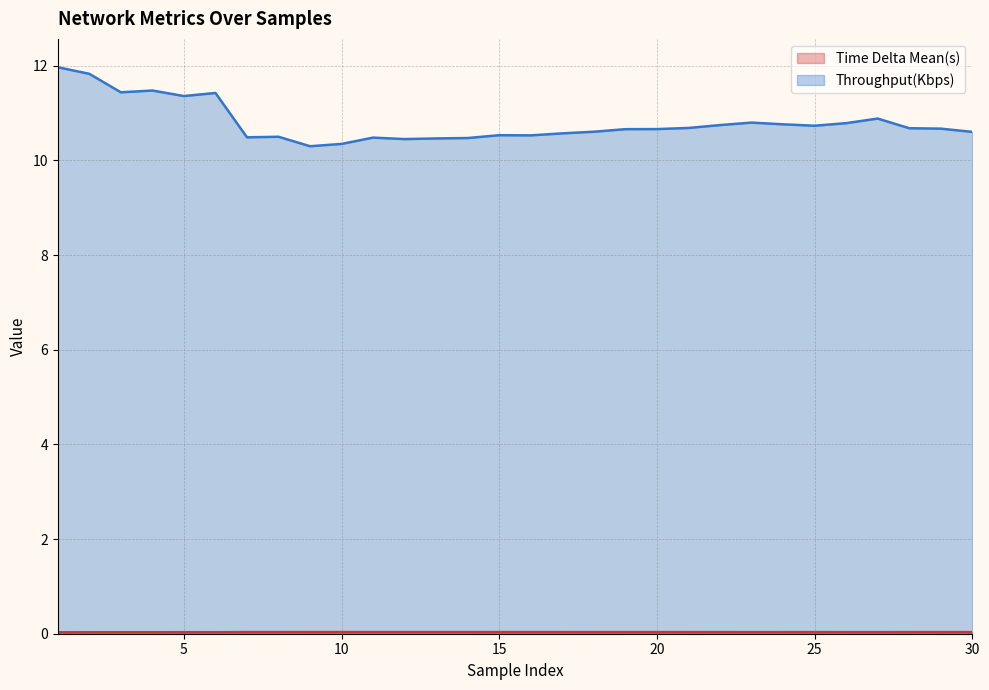

Which series has the largest total across all categories?

Throughput(Kbps)